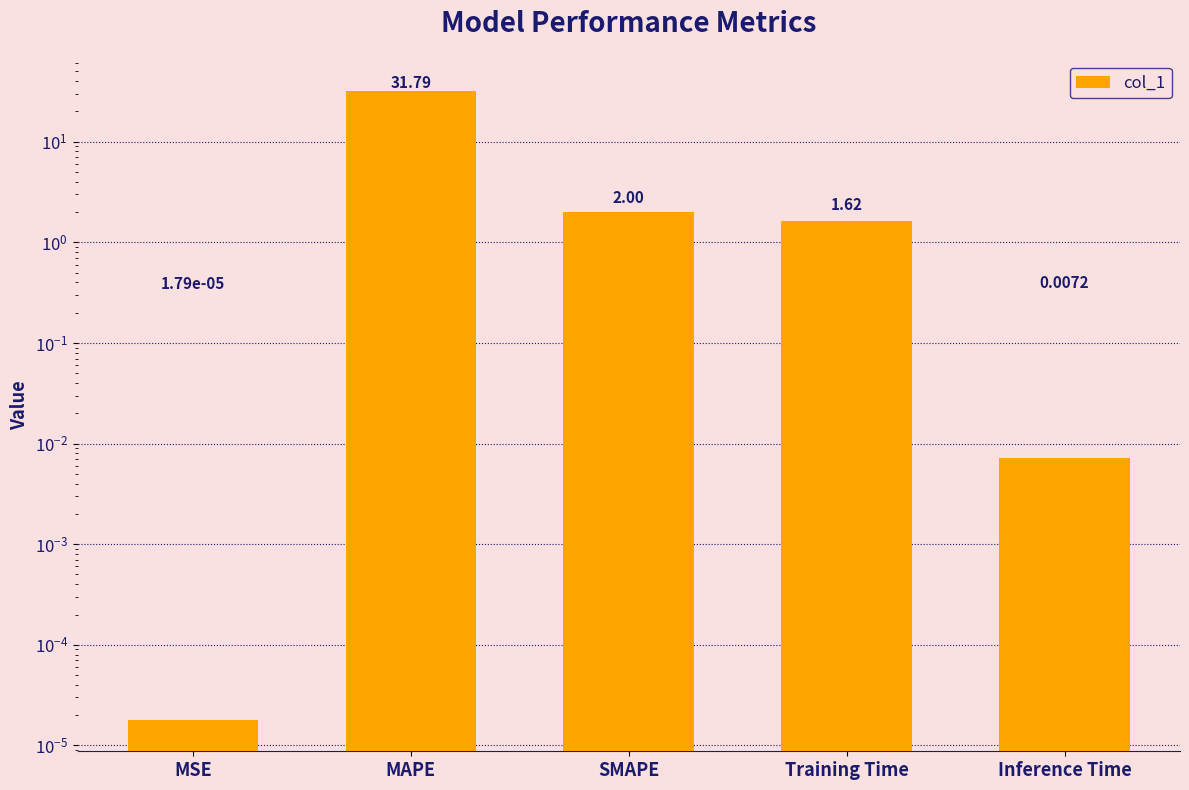

Rank the categories by value from highest to lowest.

MAPE, SMAPE, Training Time, Inference Time, MSE